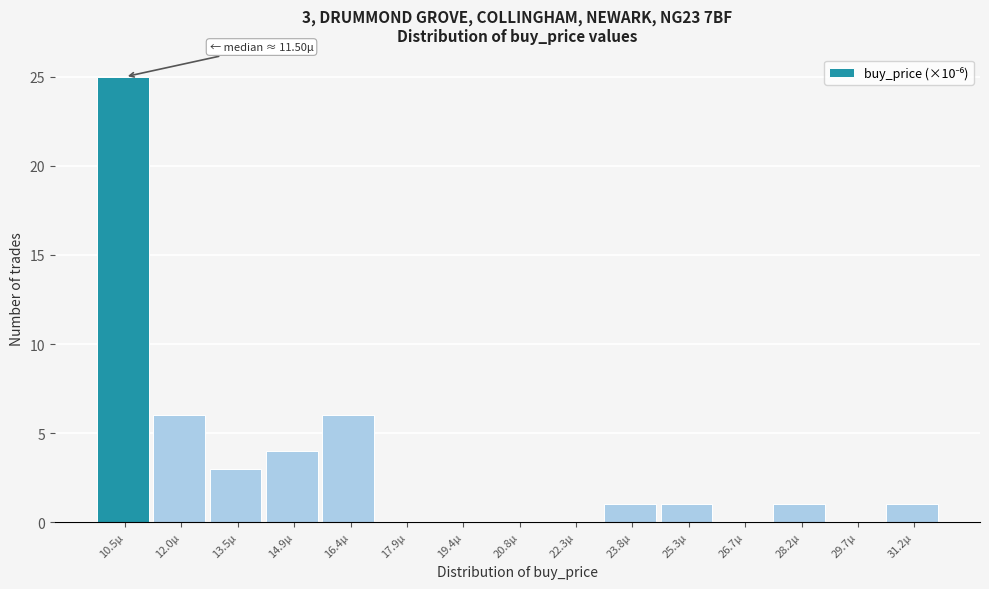

Reading left to right, what are all the values shown in this chart?

10.5µ=25	12.0µ=6	13.5µ=3	14.9µ=4	16.4µ=6	17.9µ=0	19.4µ=0	20.8µ=0	22.3µ=0	23.8µ=1	25.3µ=1	26.7µ=0	28.2µ=1	29.7µ=0	31.2µ=1